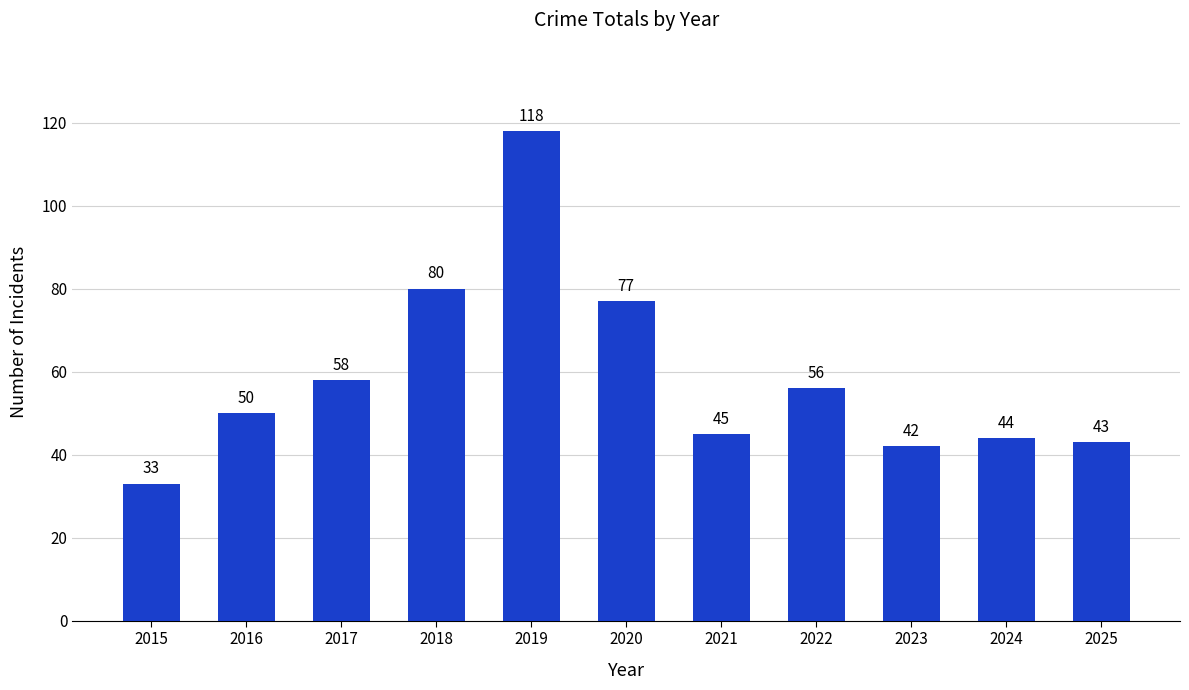

What value does the data have at 2015?

33